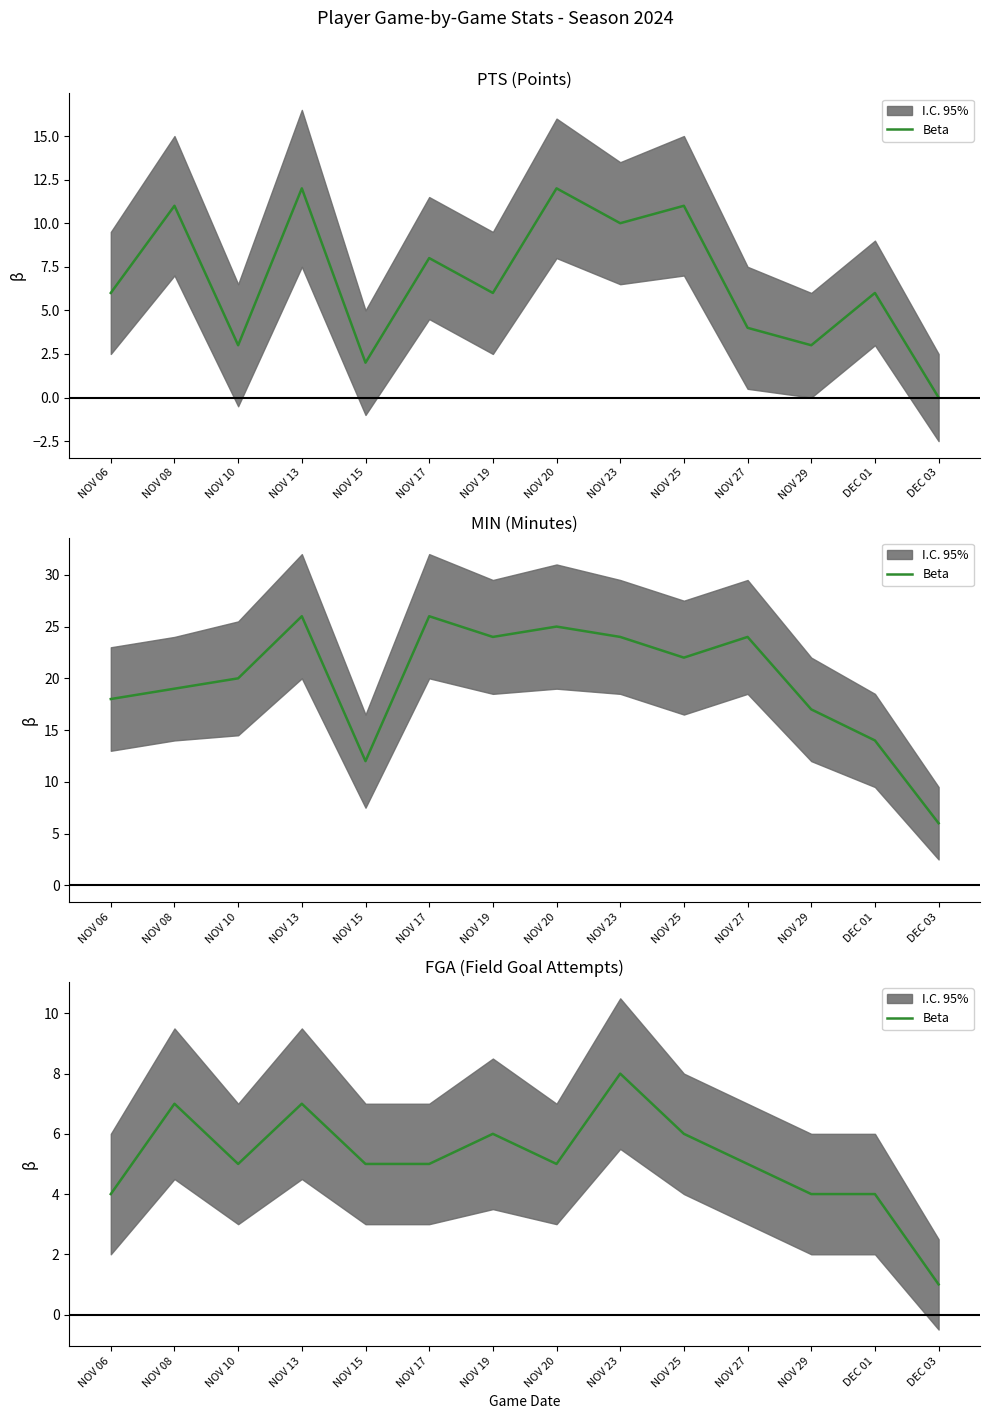

What is the change in value from NOV 25 to DEC 03?

-5